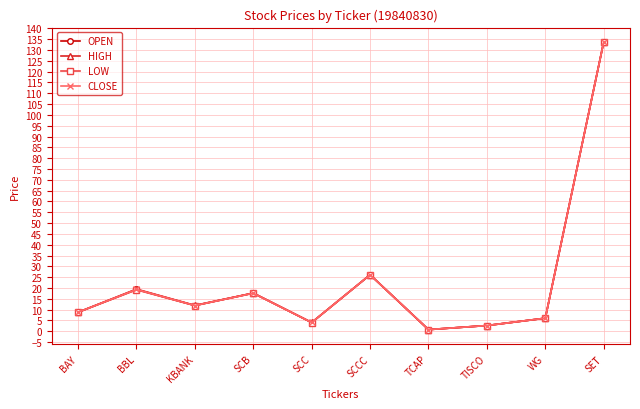

The value of LOW at BBL is 32.2. True or false?

False